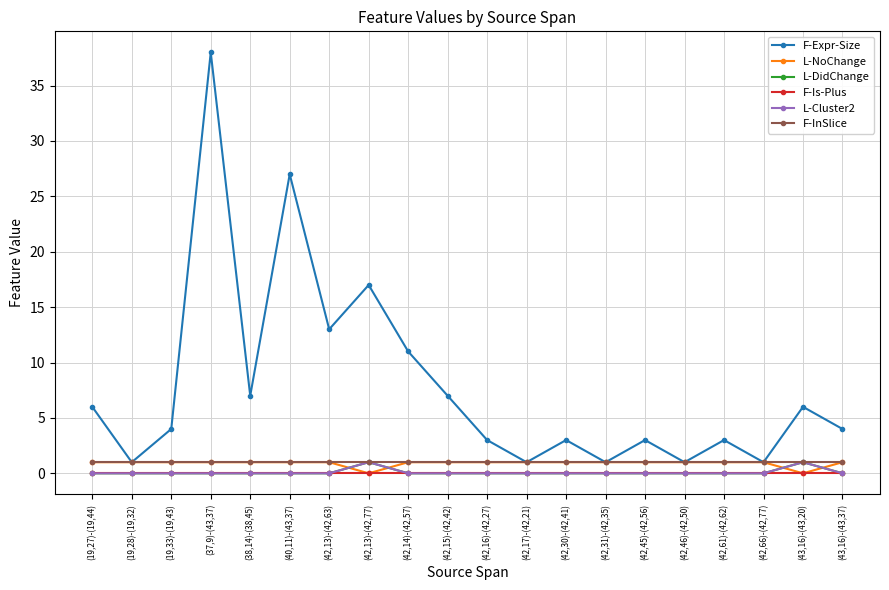

What is the label of the 10th point from the right?

(42,16)-(42,27)